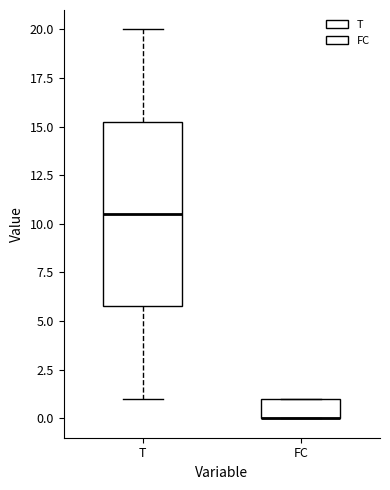

Where does the upper whisker of the box for T end on the y-axis? The values are not printed on the chart, so give them approximately, as read against the axis.

20.0